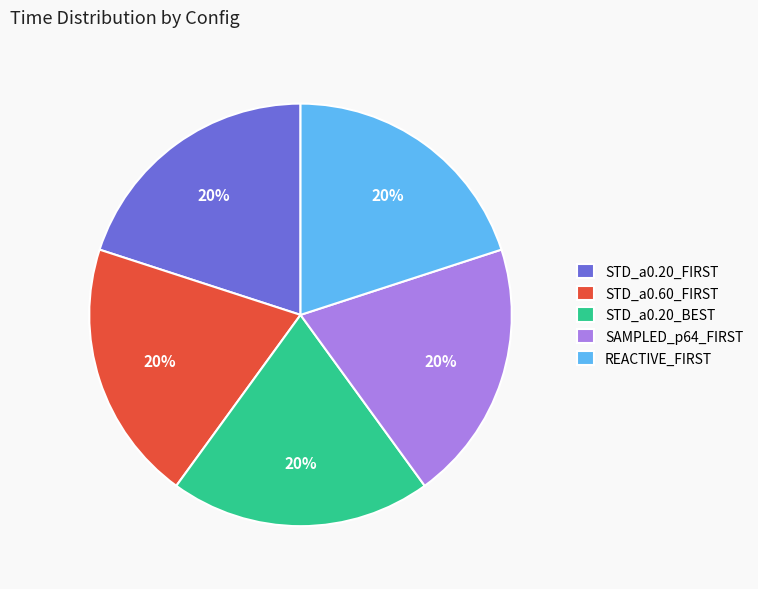

Does any single category account for the majority?

No